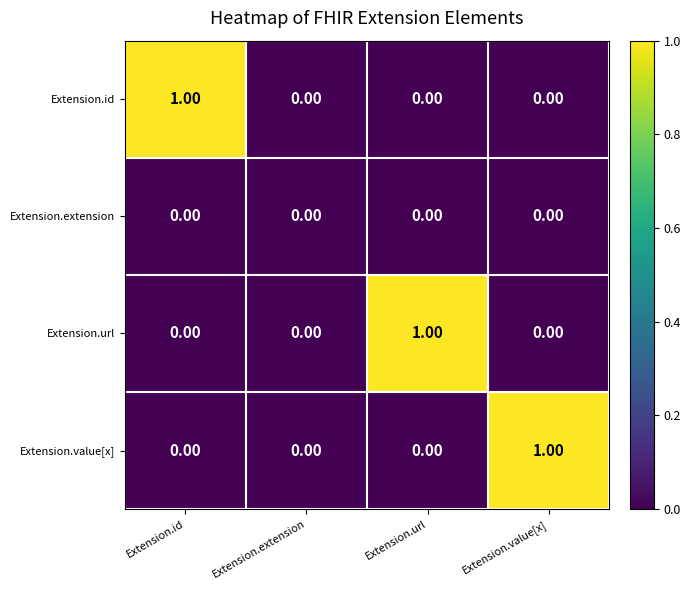

How many distinct data groups are displayed?

4